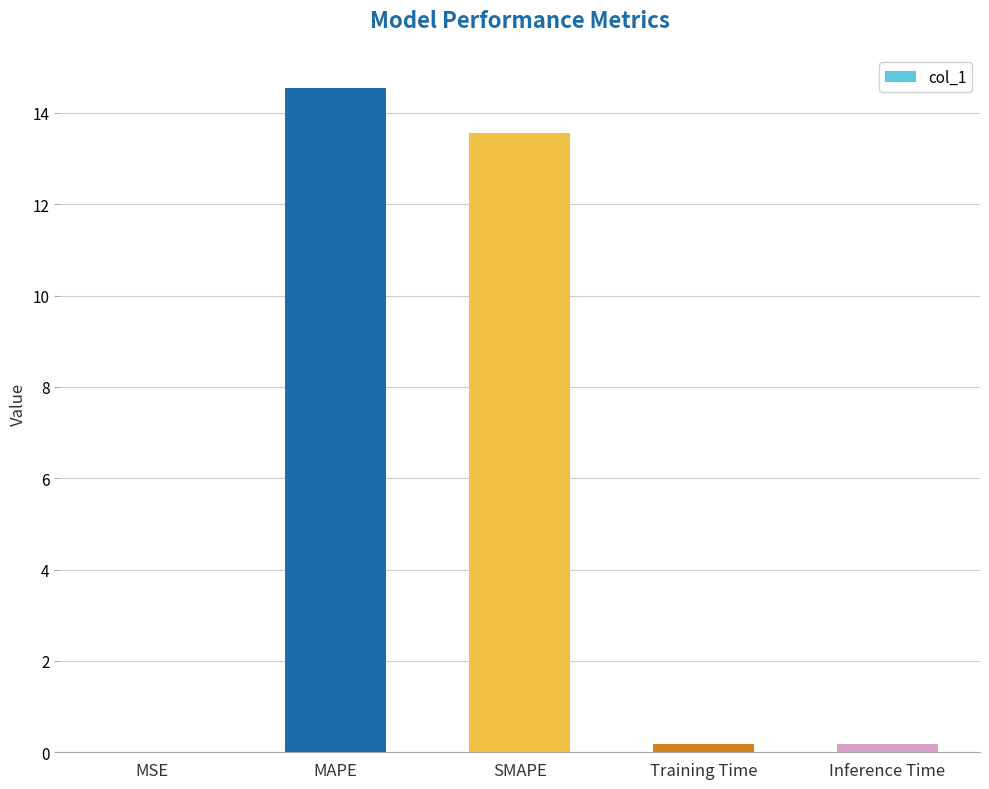

Between SMAPE and MSE, which is larger?

SMAPE